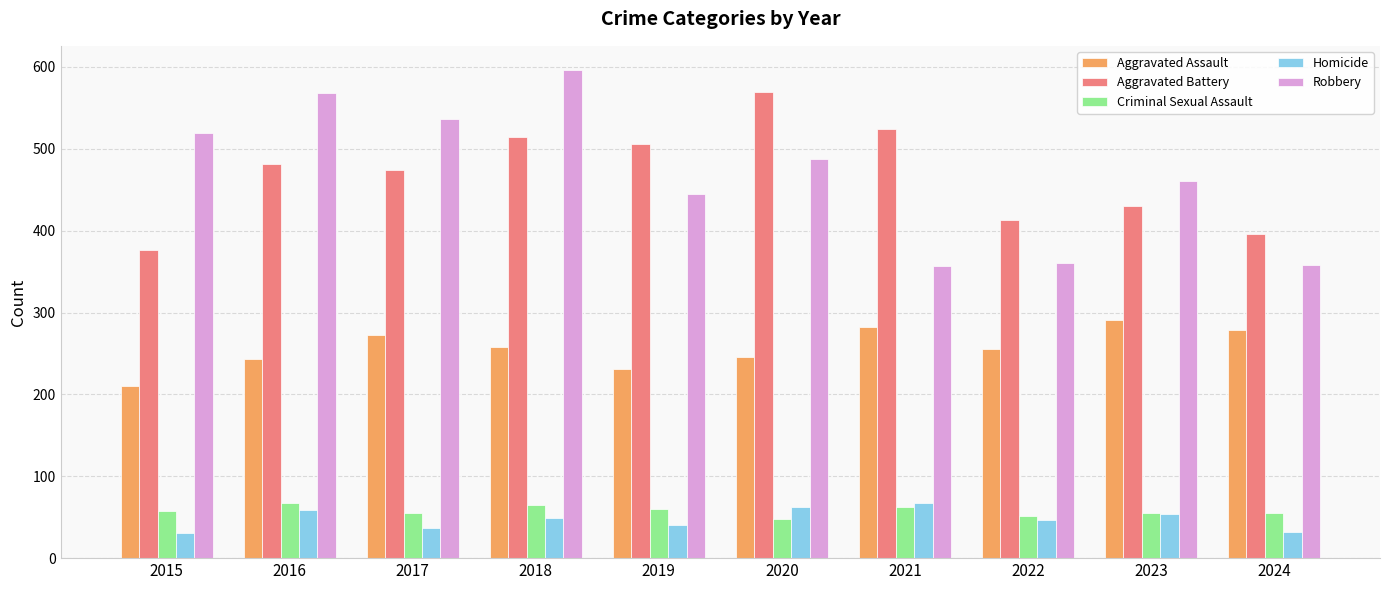

What is the maximum value for Homicide?

67